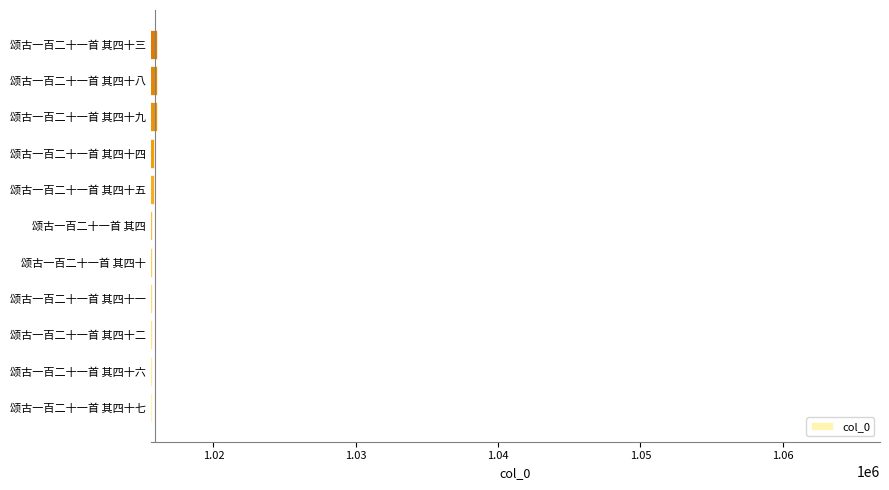

What is the average value?

1015811